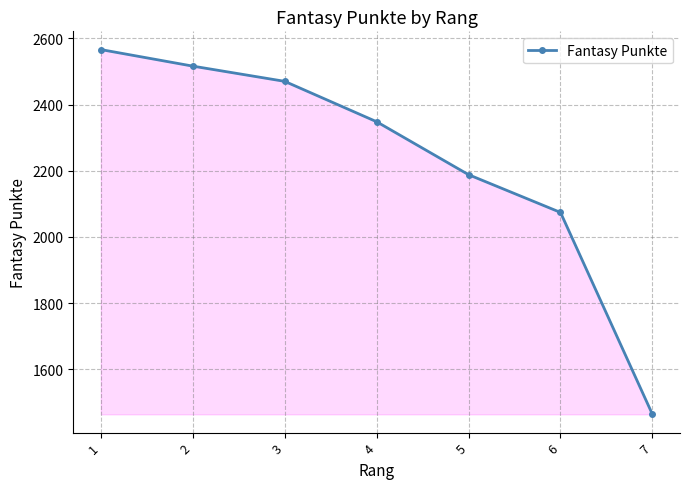

What is the ratio of the value at 2 to the value at 7?

1.7